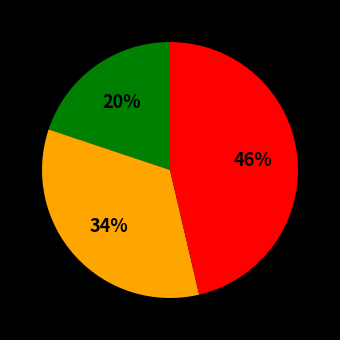

Is there a majority slice in this chart?

No